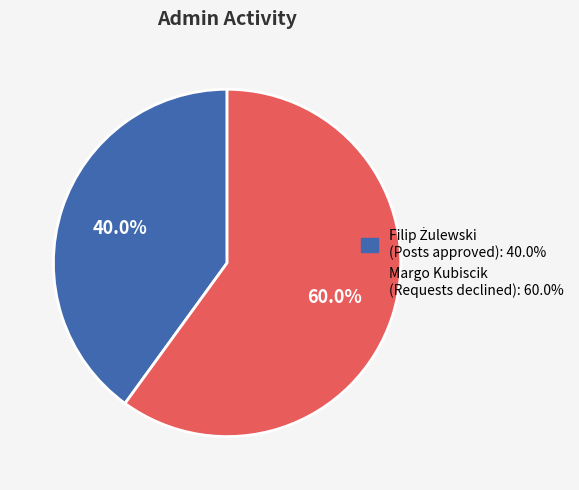

Is there any slice that represents more than half of the pie?

Yes